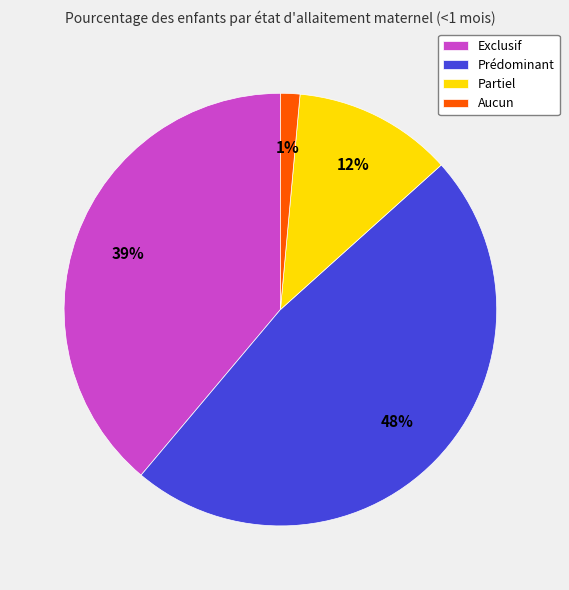

What is the largest slice in the pie chart?

Prédominant